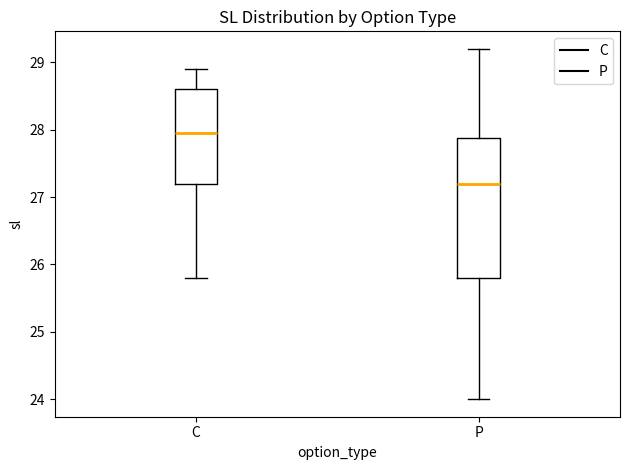

Reading left to right, read every box against the y-axis: the position of its median line, the range the box covers, and the ends of its whiskers. The values are not printed on the chart, so give them approximately, as read against the axis.

C: median 28.0, box 27.2 to 28.6, whiskers 25.8 to 28.9
P: median 27.2, box 25.8 to 27.9, whiskers 24.0 to 29.2